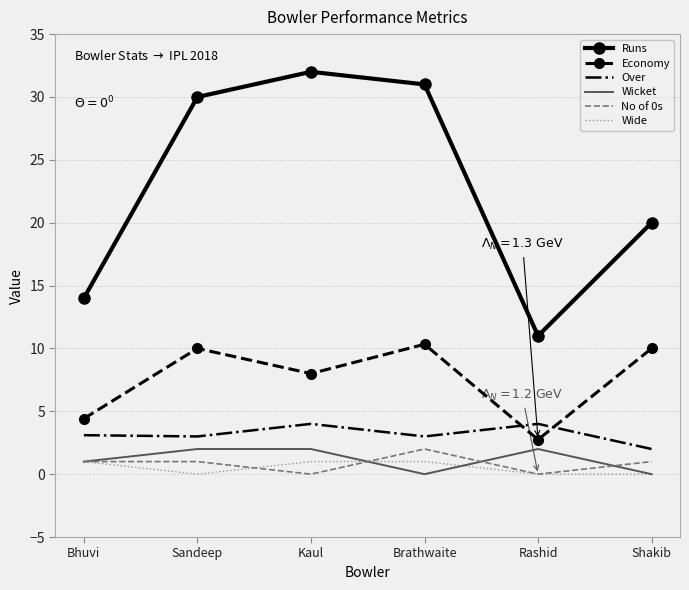

What are all the series names shown in the legend?

Runs, Economy, Over, Wicket, No of 0s, Wide